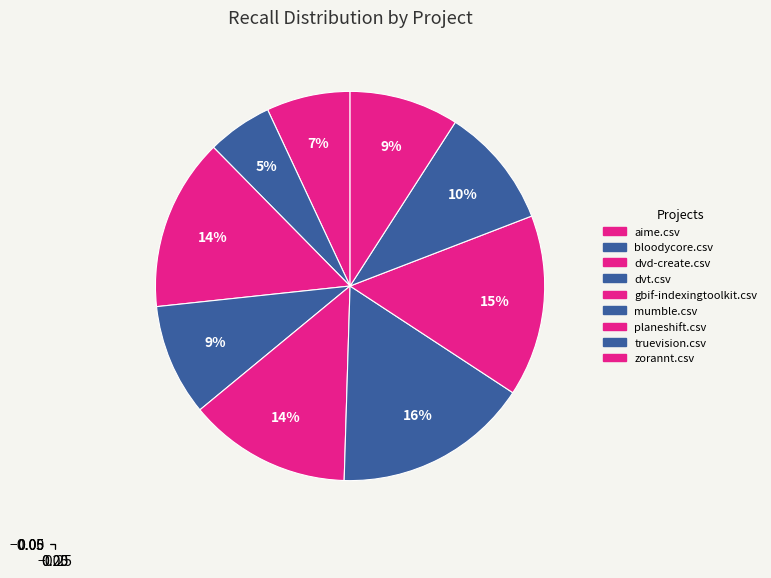

To the nearest percent, what portion does dvd-create.csv represent?

14%